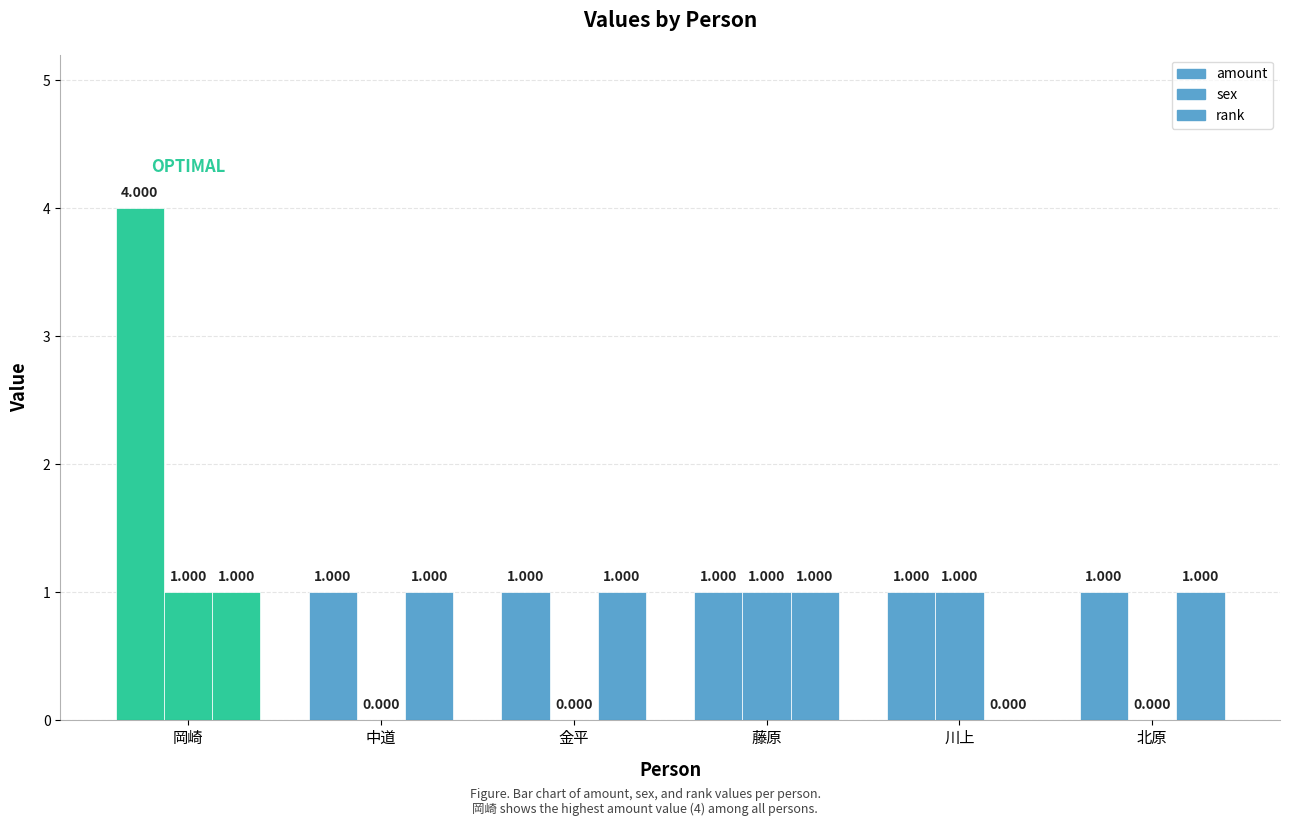

What is the label of the 6th bar from the right?

岡崎